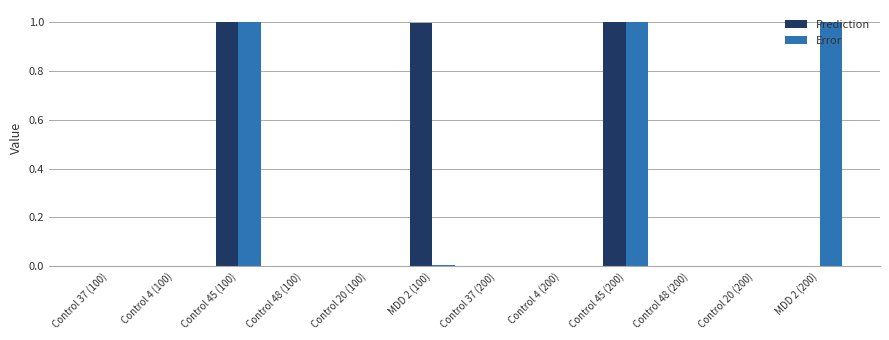

What is the difference between the Error values at Control 4 (200) and Control 45 (100)?

1.0